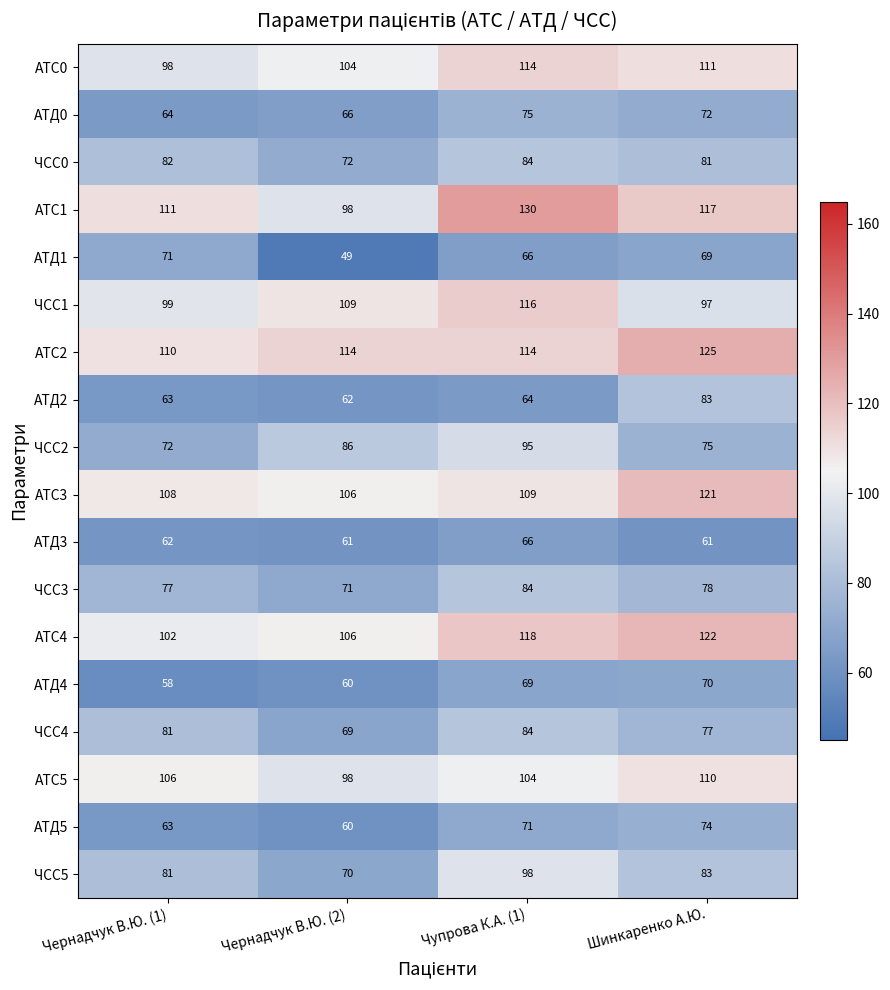

How many АТС1 values are between 111 and 130?

3